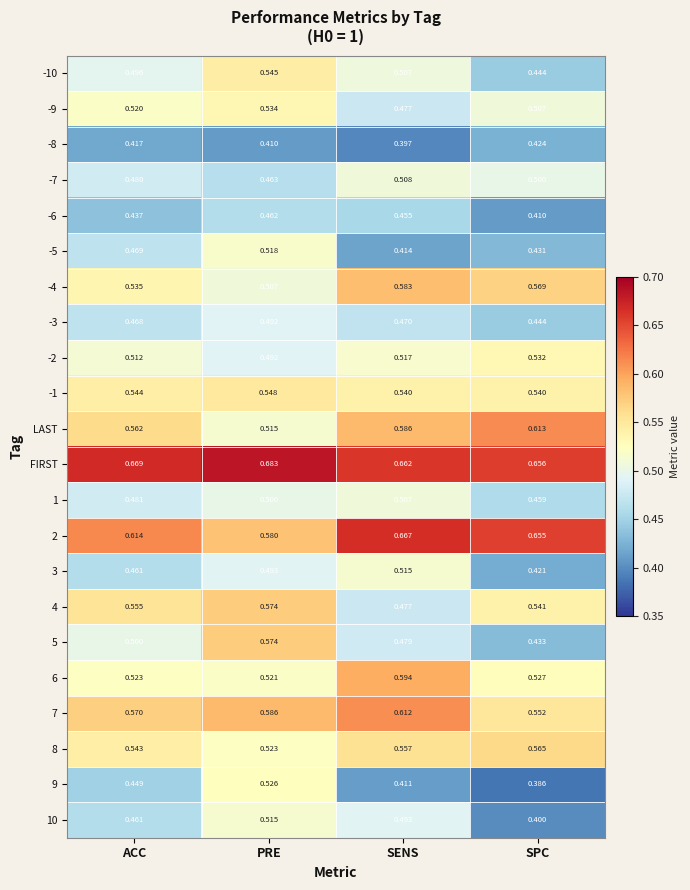

At which label does FIRST reach its minimum?

SPC